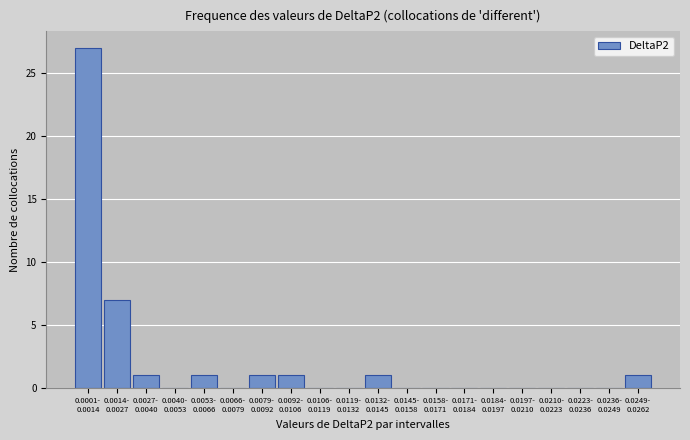

What is the sum of all values?

40